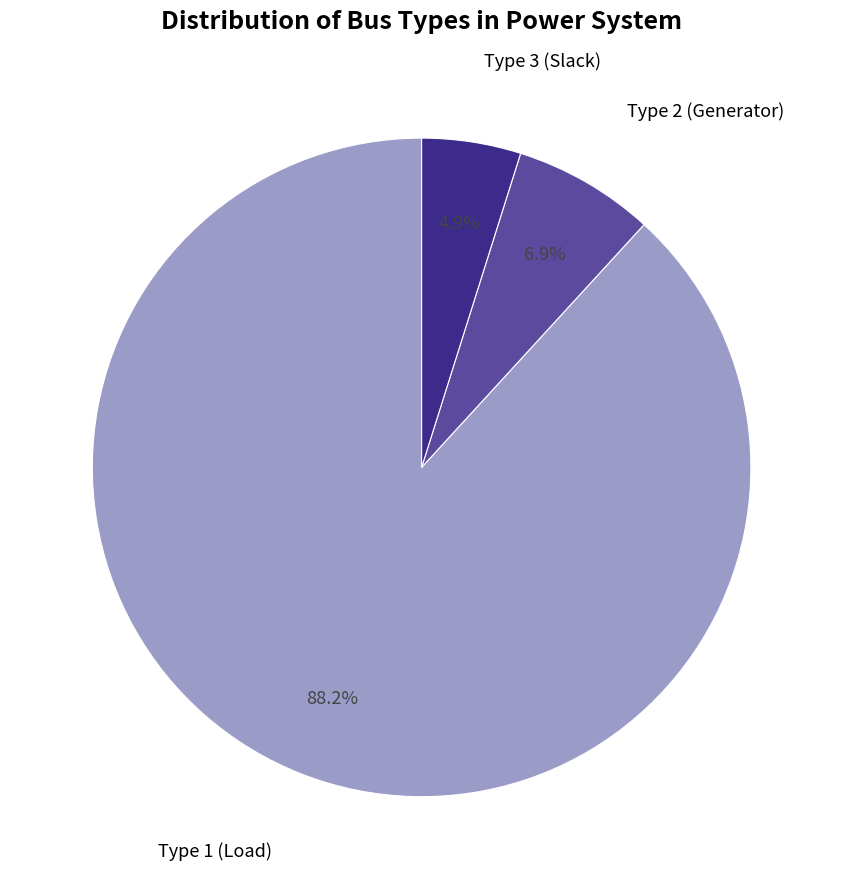

How many slices are in this pie chart?

3